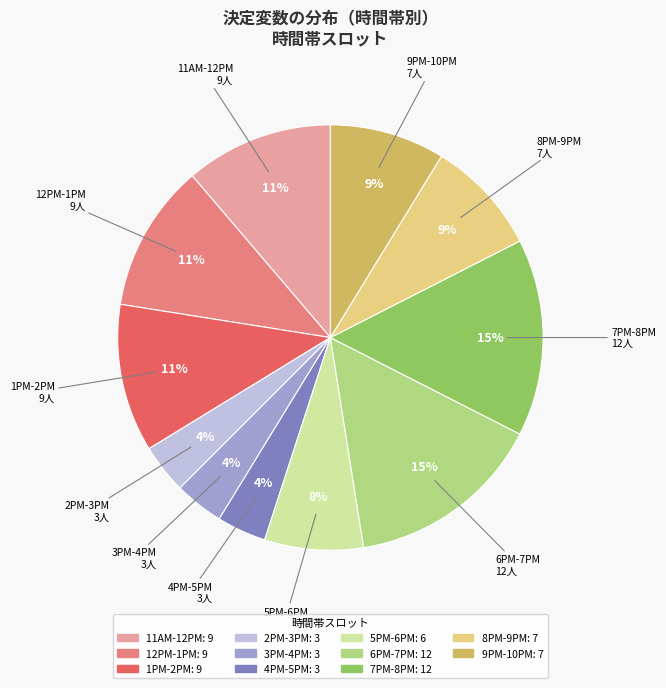

Is it true that 1PM-2PM is 11% of the pie?

True